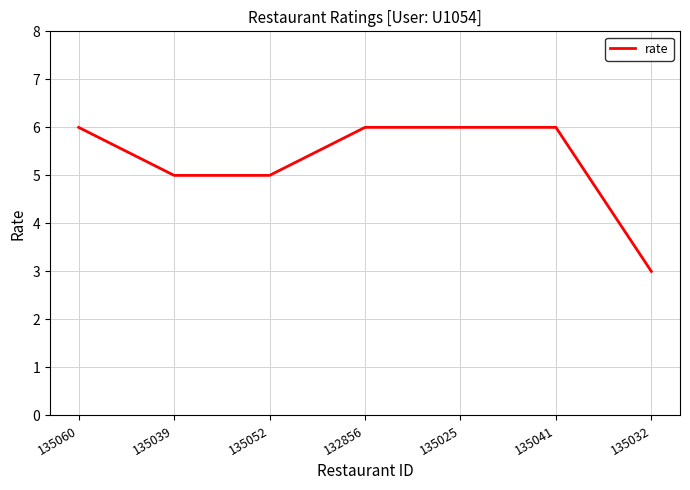

What position from the left is 132856?

4